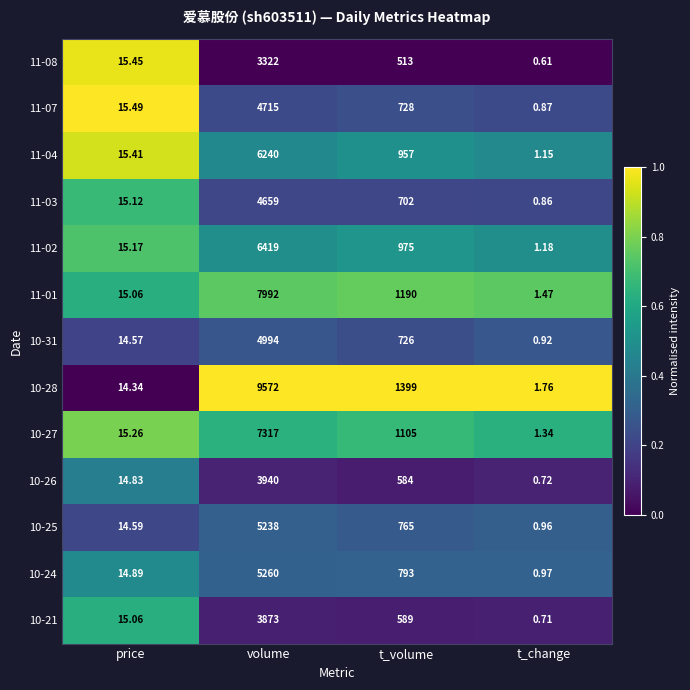

At which category does the chart reach its minimum across all series?

t_change